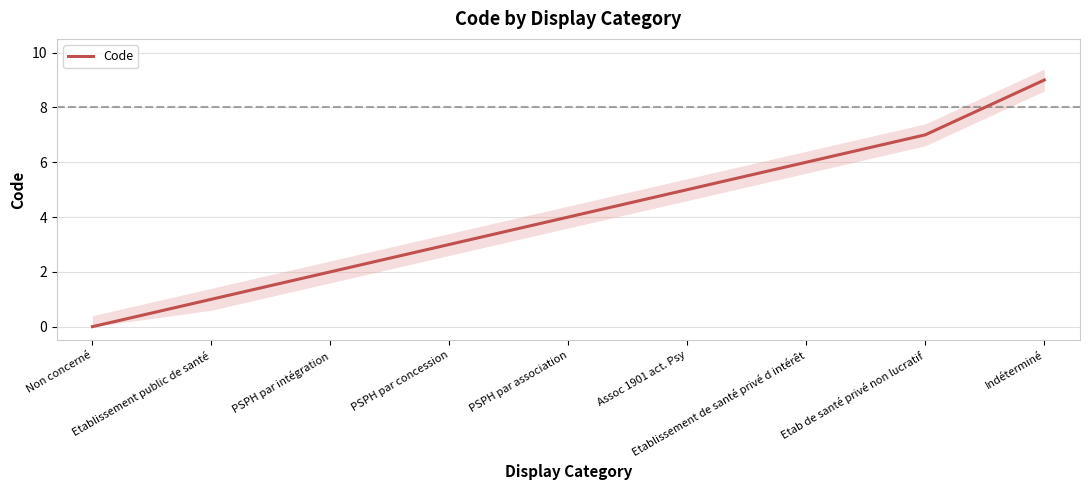

What is the difference between the values at Etablissement public de santé and Etablissement de santé privé d intérêt?

5